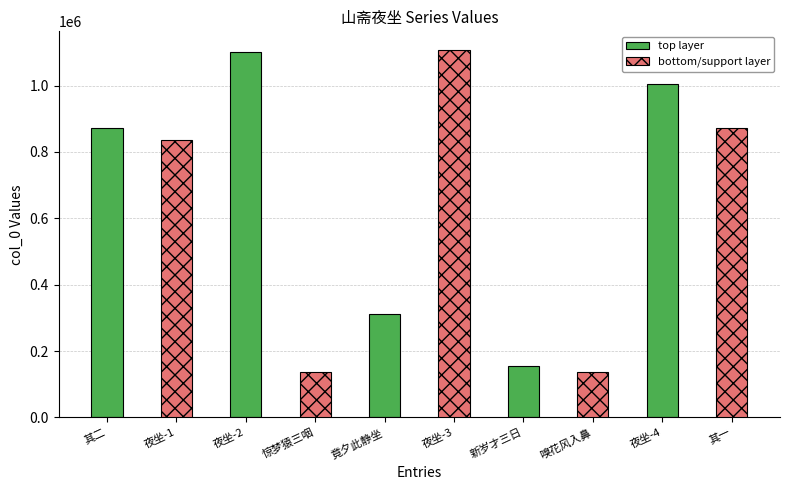

What is the sum of all bottom/support layer values?

3088388